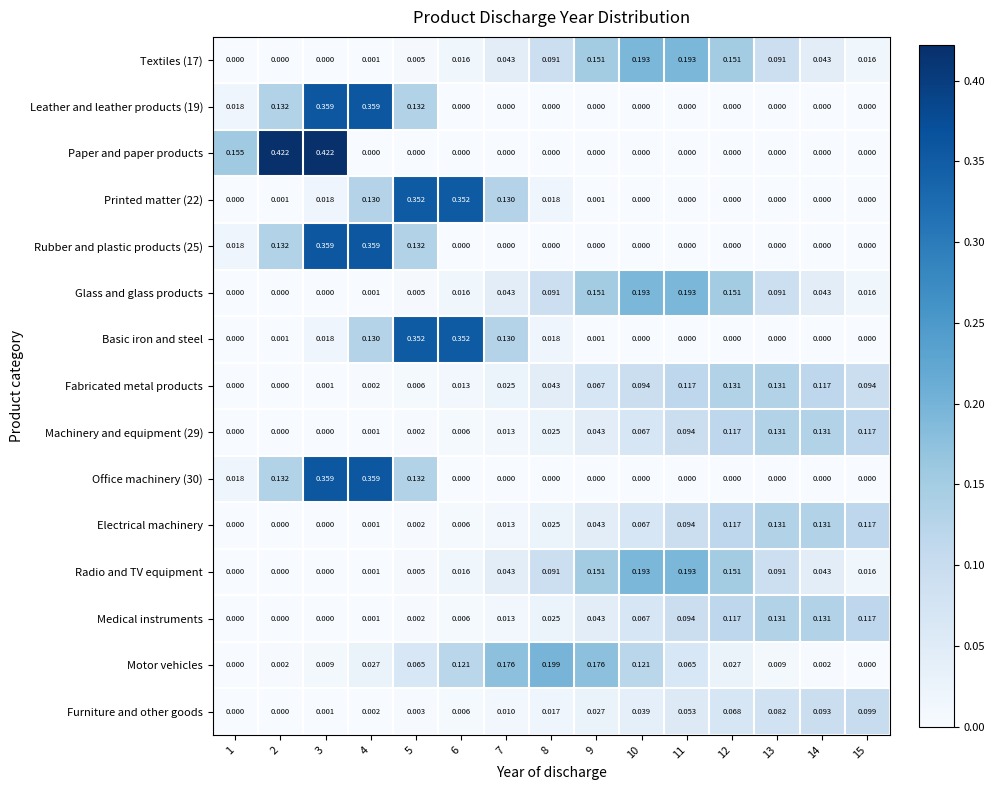

Which series changed the most between 8 and 15?

Motor vehicles